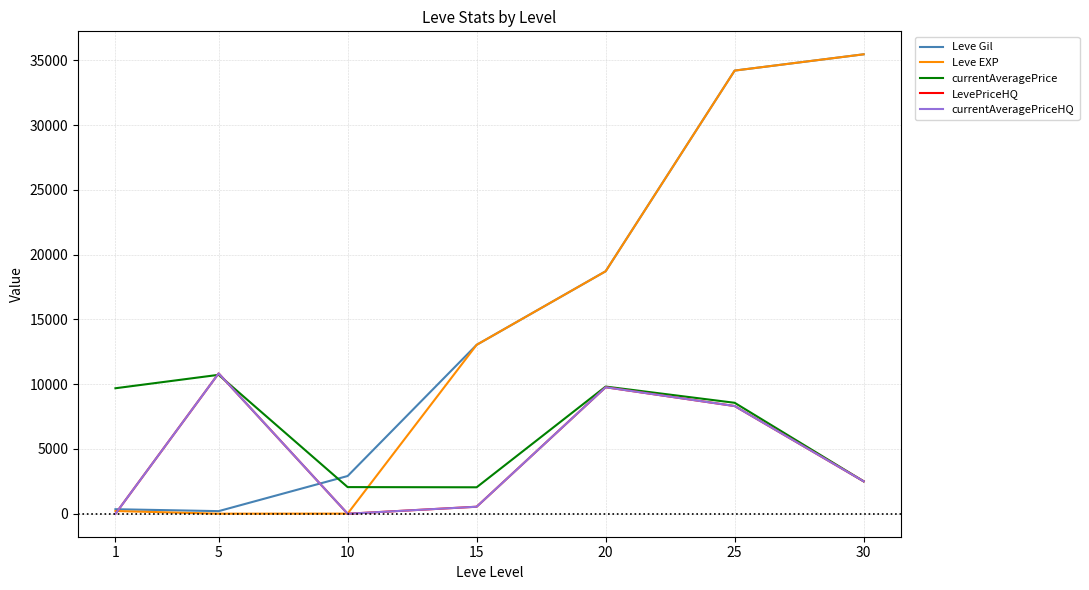

Is this an area chart (filled region under the line)?

No